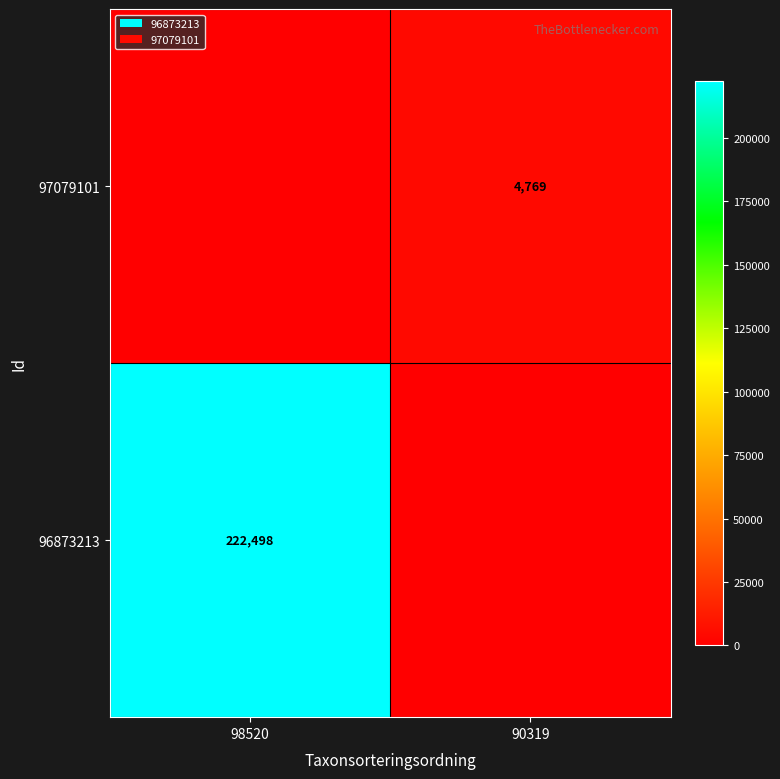

The 96873213 series shows 222498 at 98520. True or false?

True